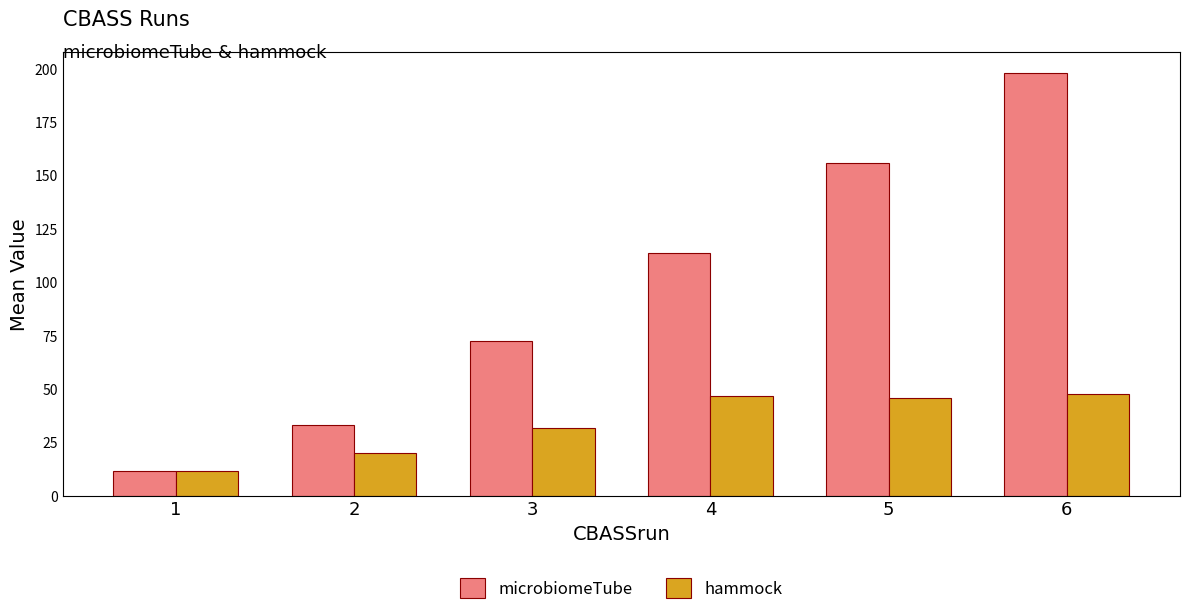

What are all the series names shown in the legend?

microbiomeTube, hammock